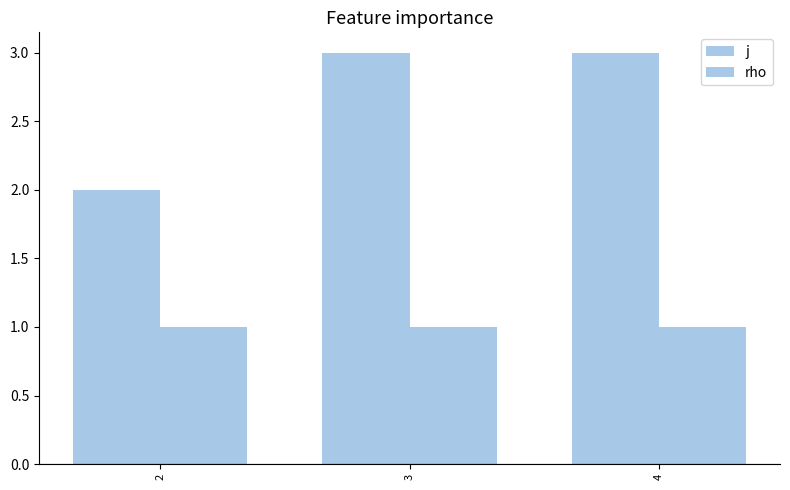

True or false: j has a value of 3 at 4.

True